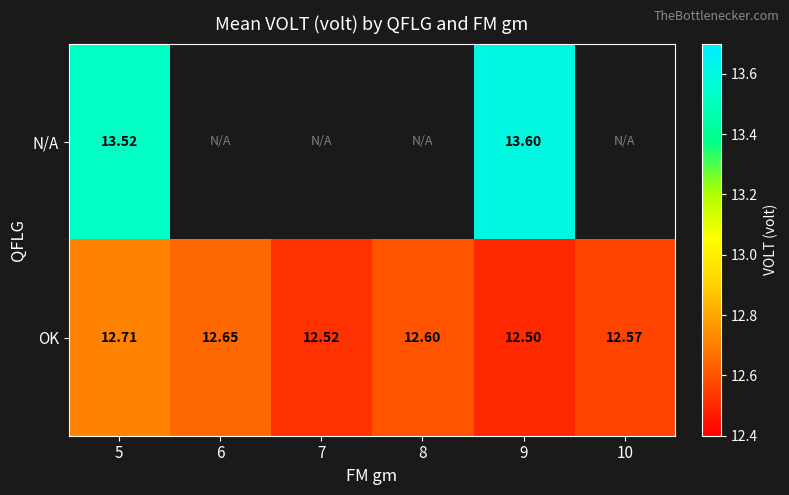

Between 7 and 9, which series saw the biggest shift?

OK